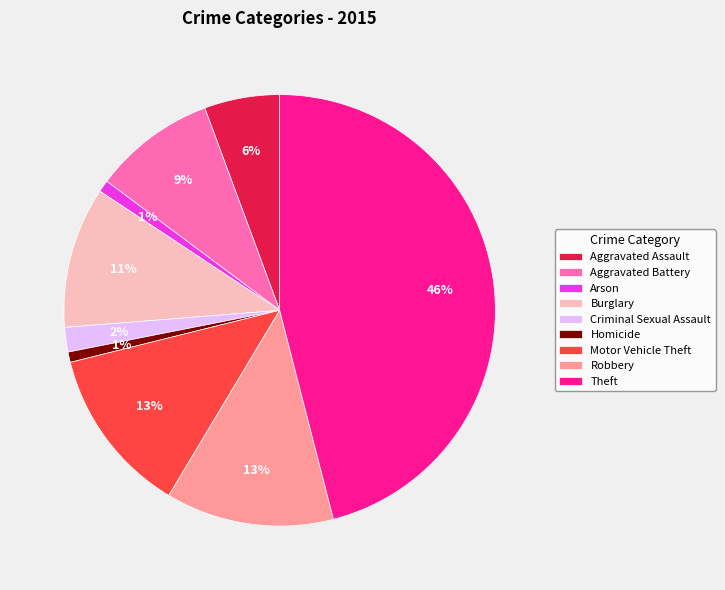

To the nearest percent, what is the combined percentage of Arson and Criminal Sexual Assault?

3%